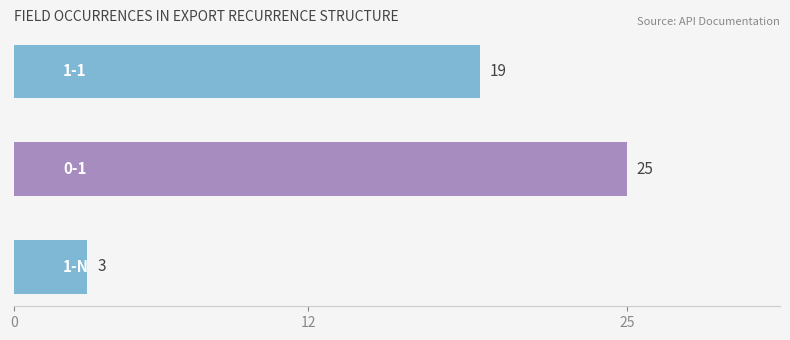

Does the chart contain stacked bars?

No